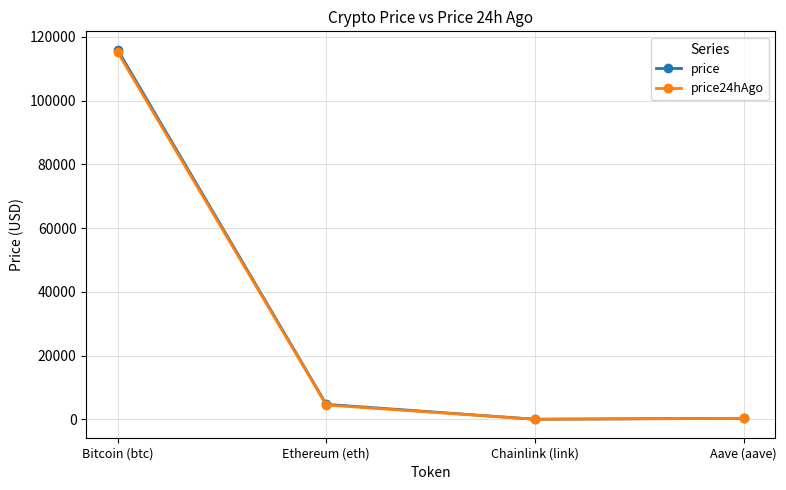

Read the price24hAgo value at Aave (aave).

309.8